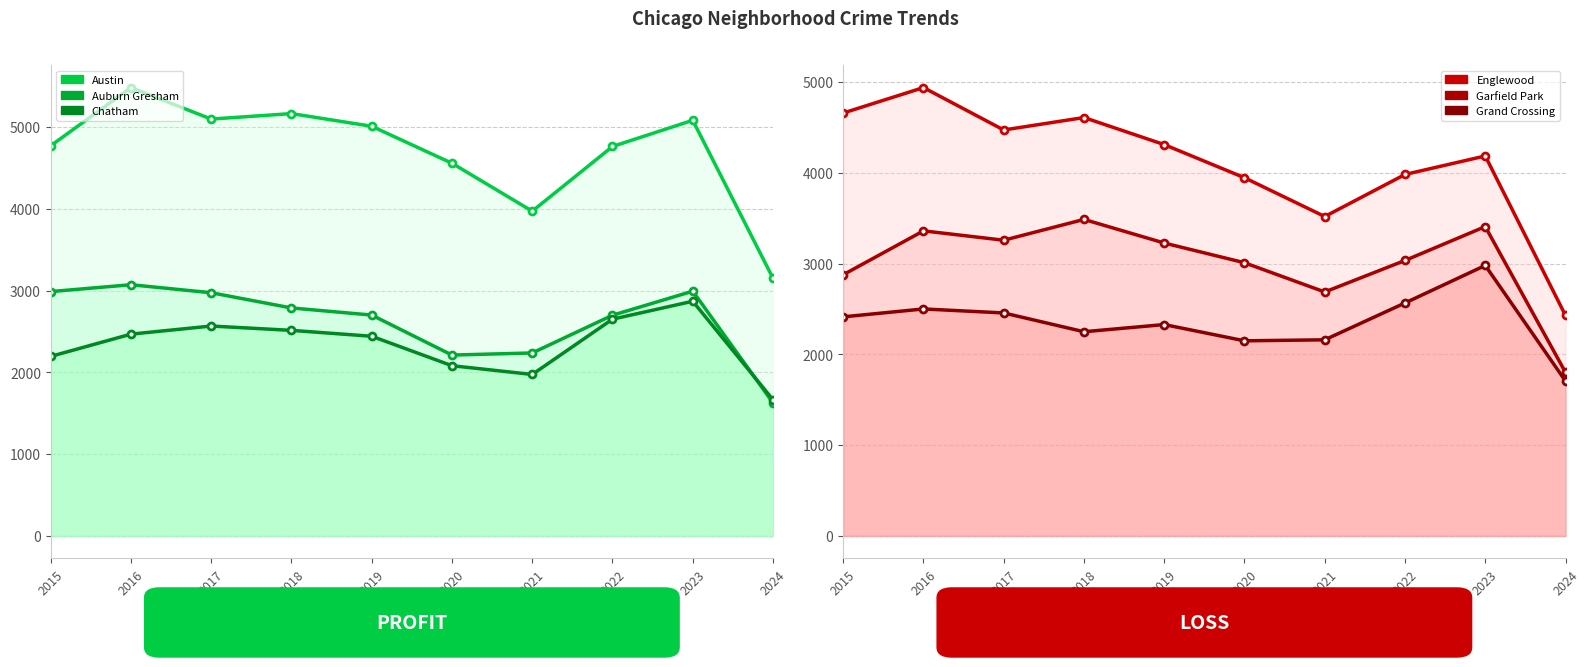

At which category is the sum across all series the highest?

2016